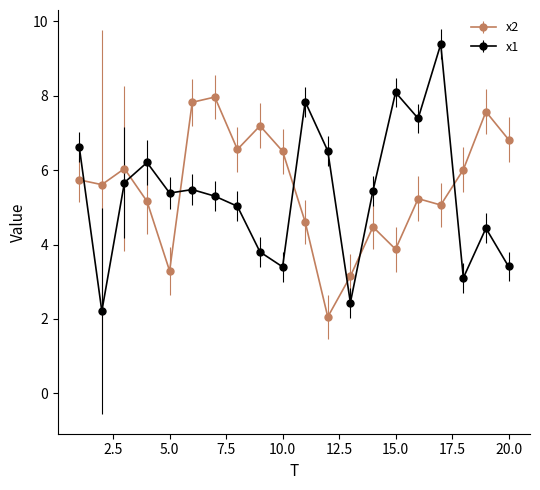

What is the maximum value shown in the chart?

9.4